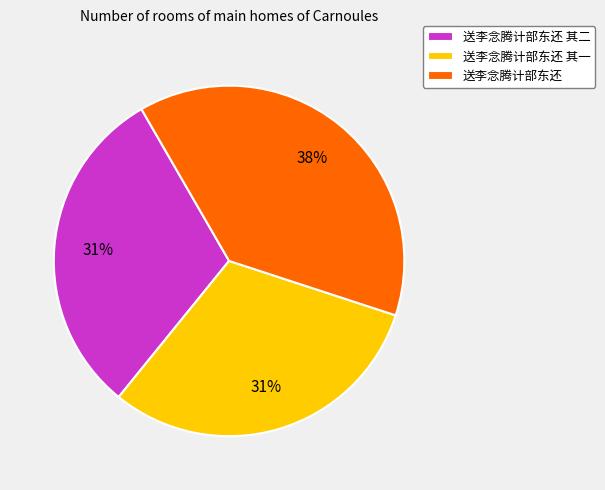

What percentage is the 送李念腾计部东还 其一 slice, to the nearest percent?

31%